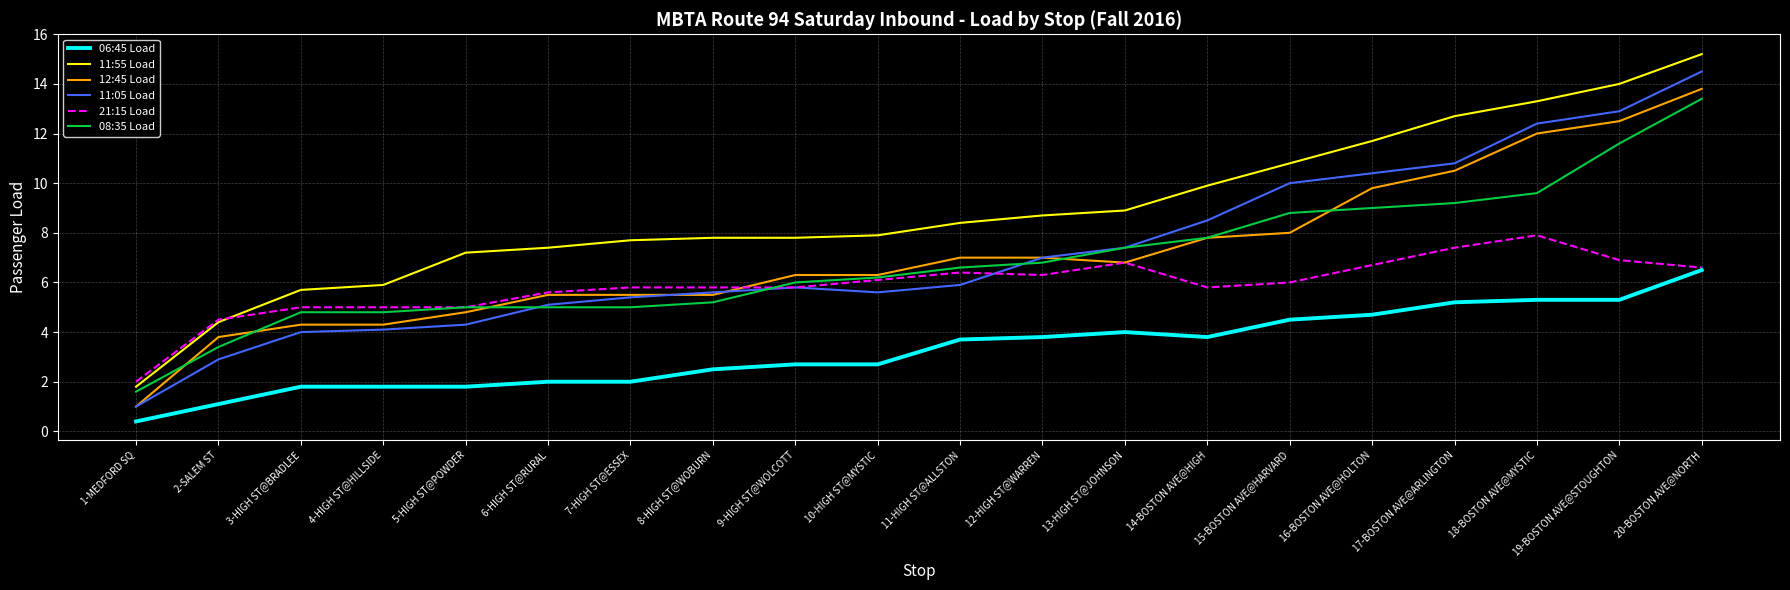

Which series has the widest spread of values?

11:05 Load